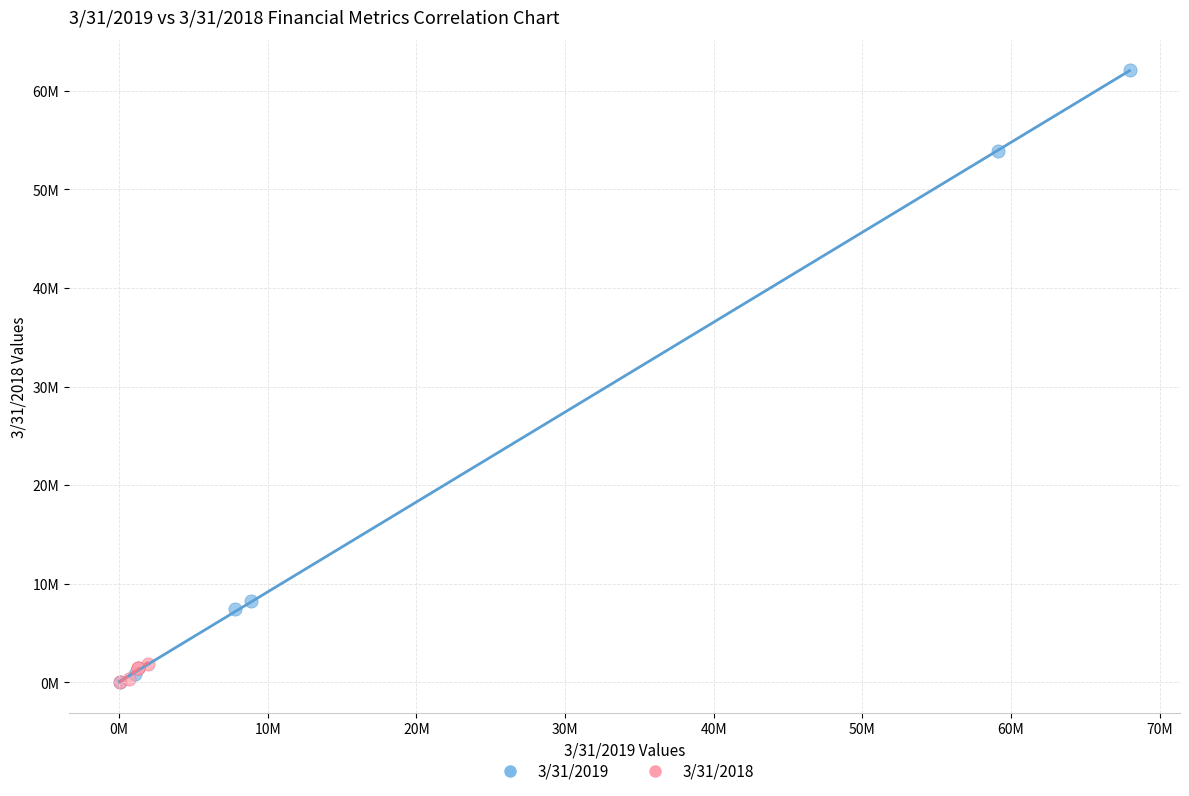

What are all the series names shown in the legend?

3/31/2019, 3/31/2018